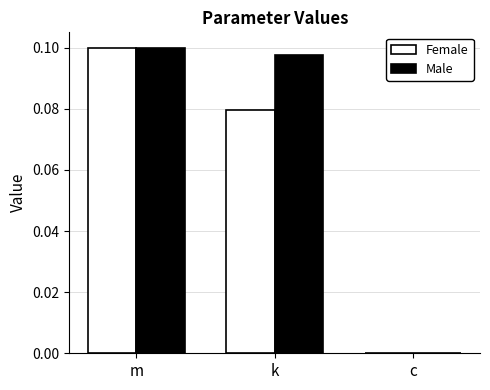

Between k and c, which series saw the biggest shift?

Male